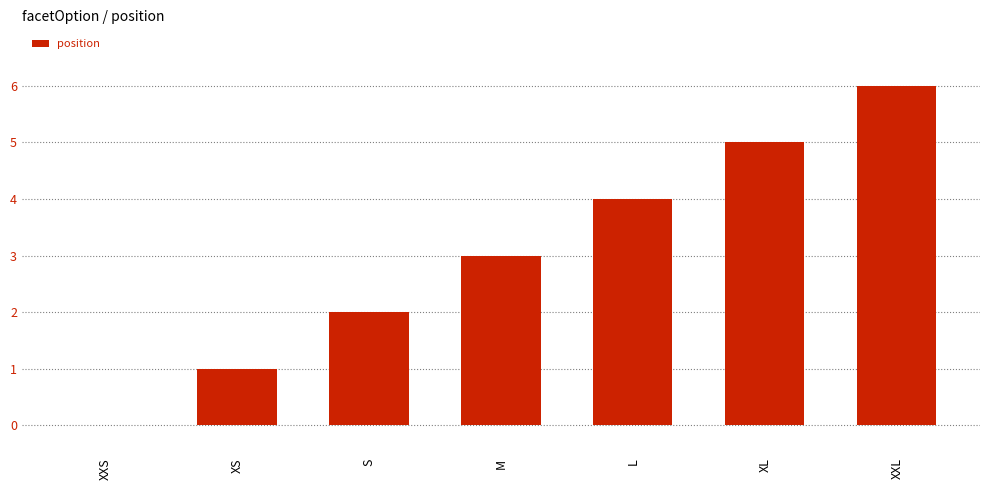

What is the approximate value at L?

4